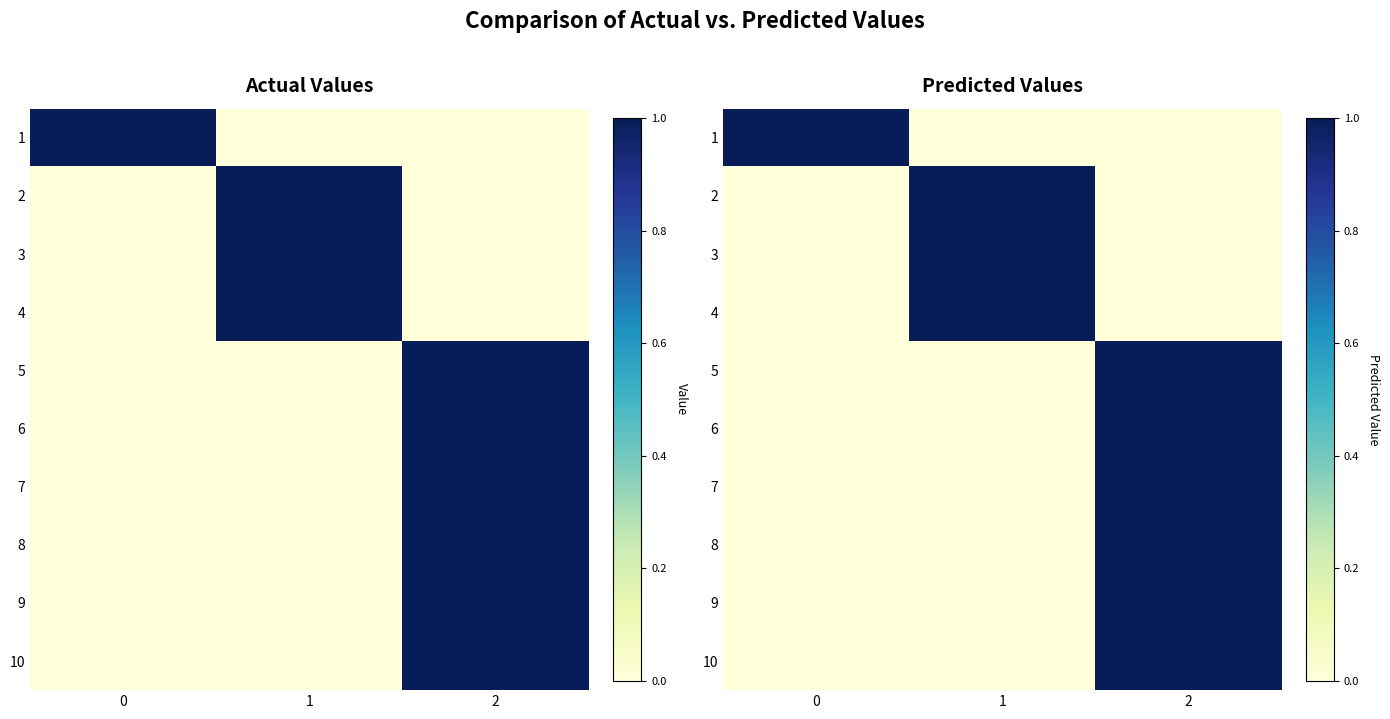

The 9 series shows 0 at 0. True or false?

True